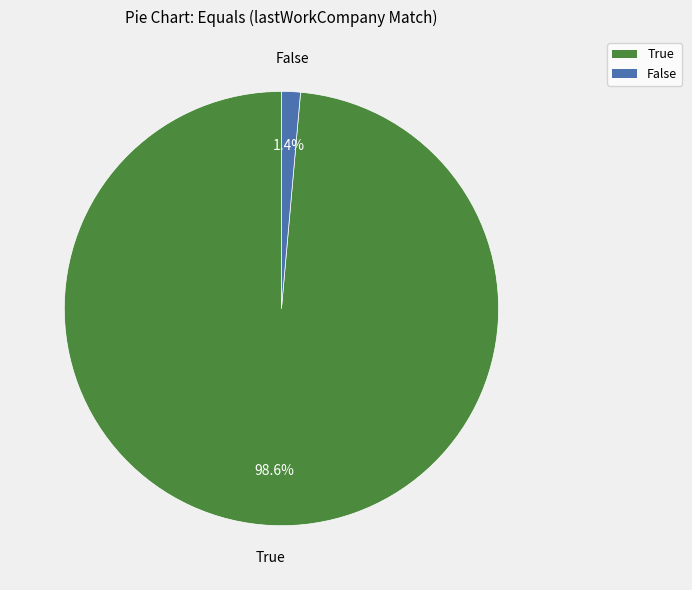

Is there a majority slice in this chart?

Yes